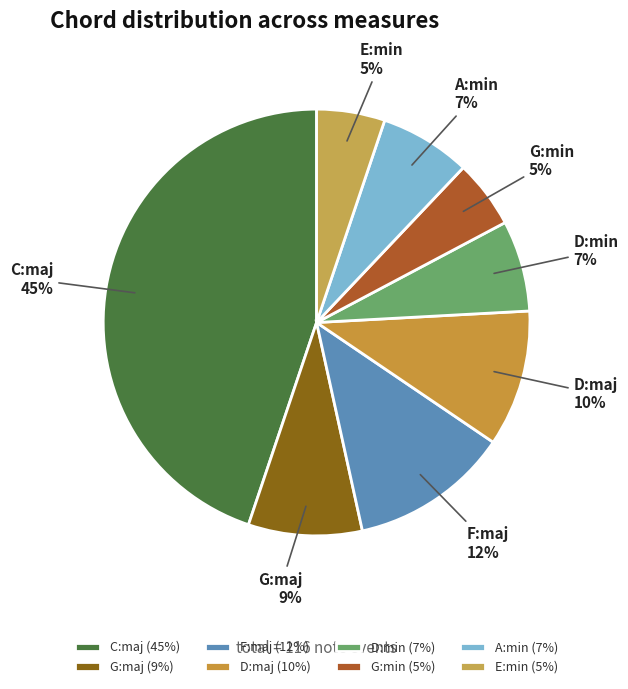

Count the number of slices in the pie.

8